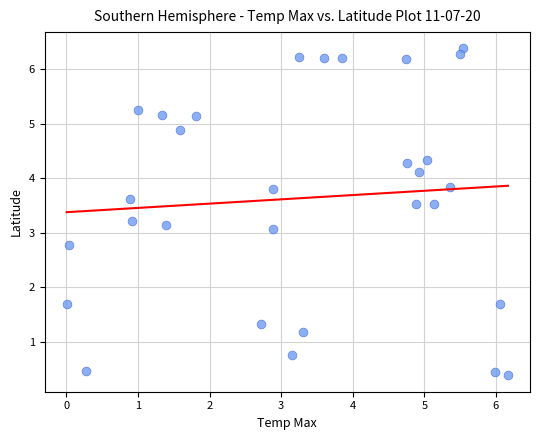

What is the range of X values (max minus min)?

6.2